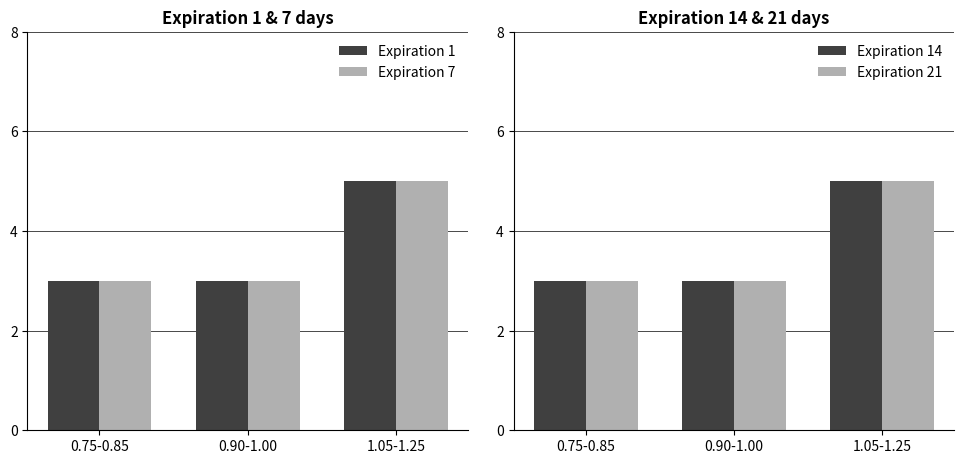

The Expiration 14 series shows 4 at 0.90-1.00. True or false?

False